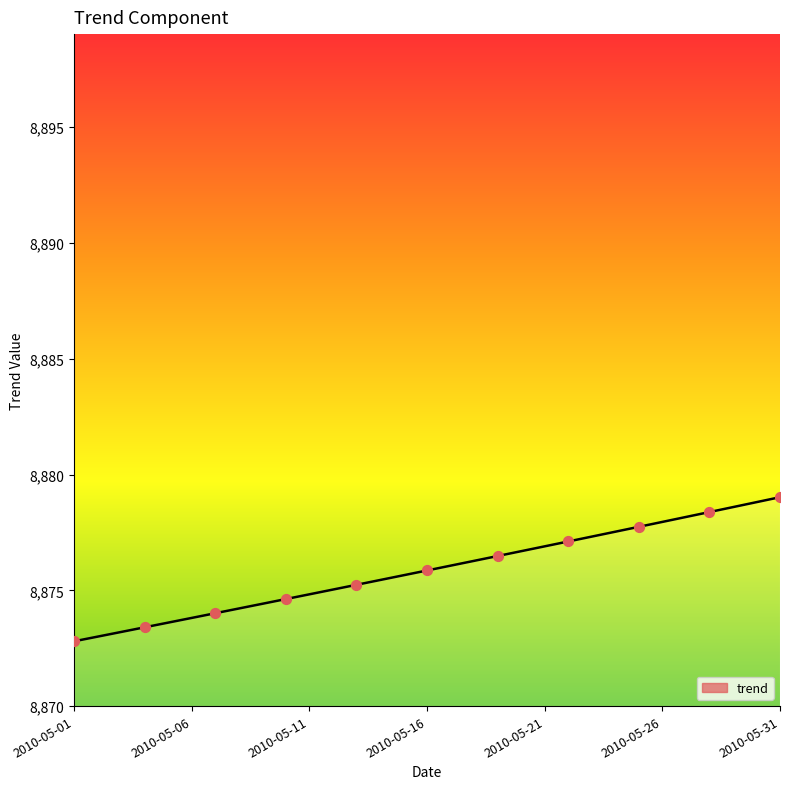

What is the maximum value shown in the chart?

8879.0